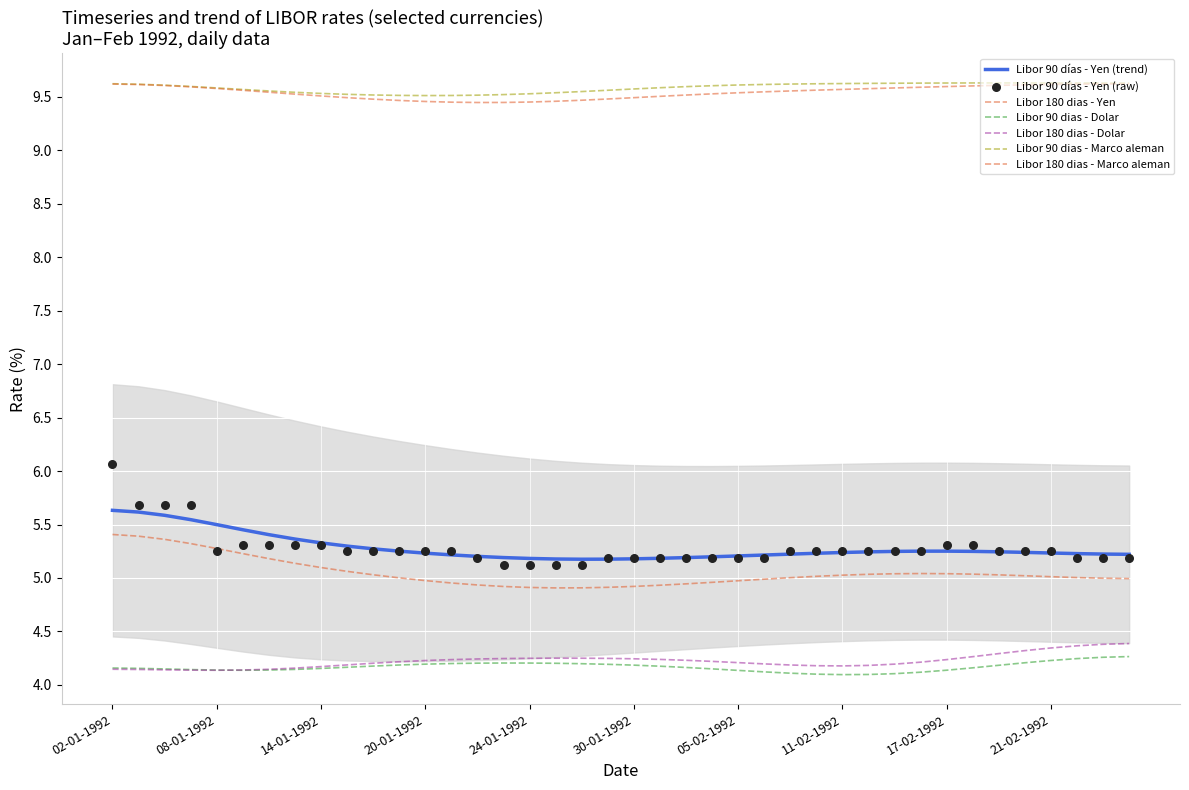

What is the total value across all series at 09-01-1992?

37.7